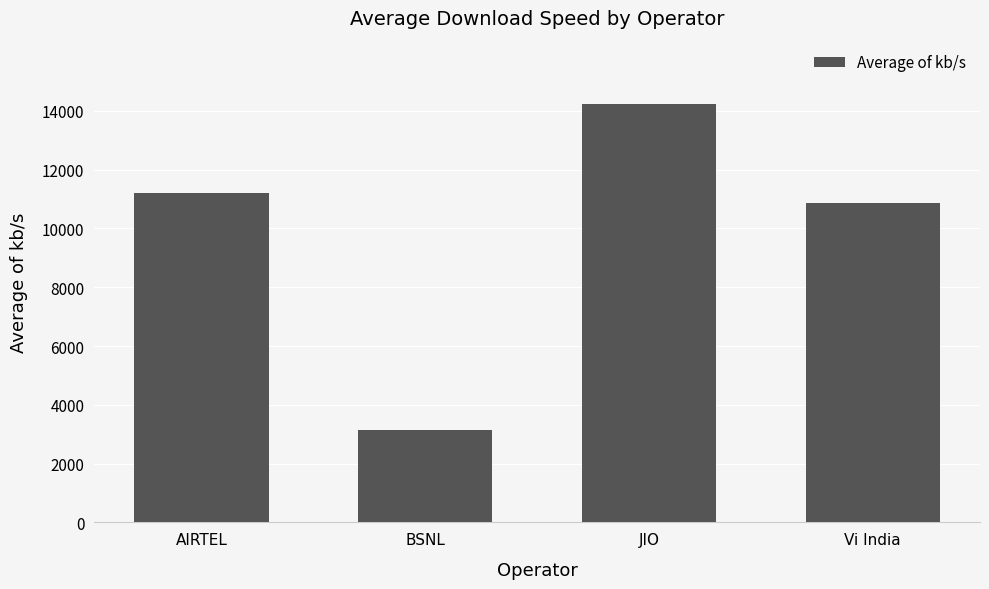

What is the greatest value displayed?

14252.7